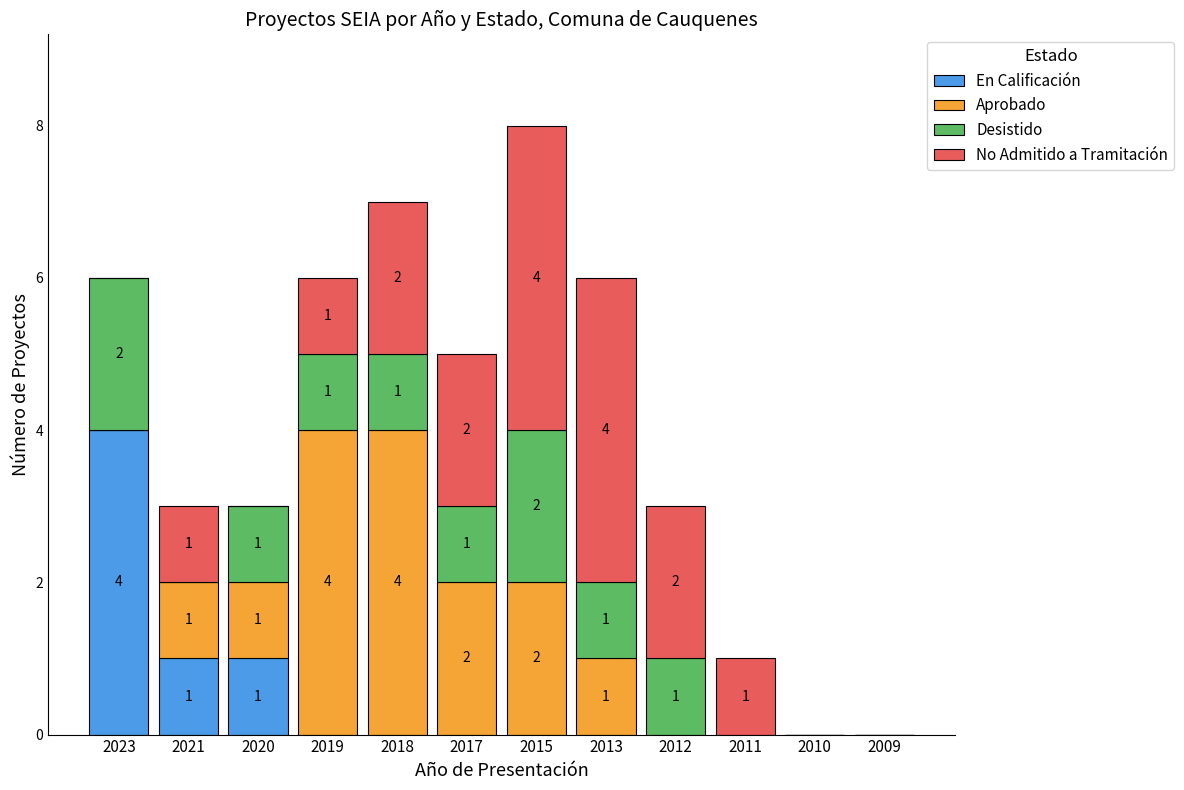

Reading right to left, what are the values for En Calificación?

2009=0	2010=0	2011=0	2012=0	2013=0	2015=0	2017=0	2018=0	2019=0	2020=1	2021=1	2023=4